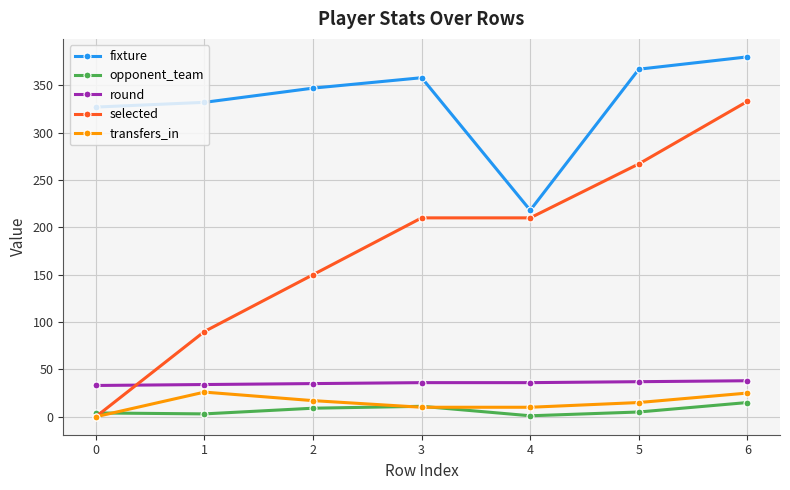

At how many categories does at least one series exceed 23?

7